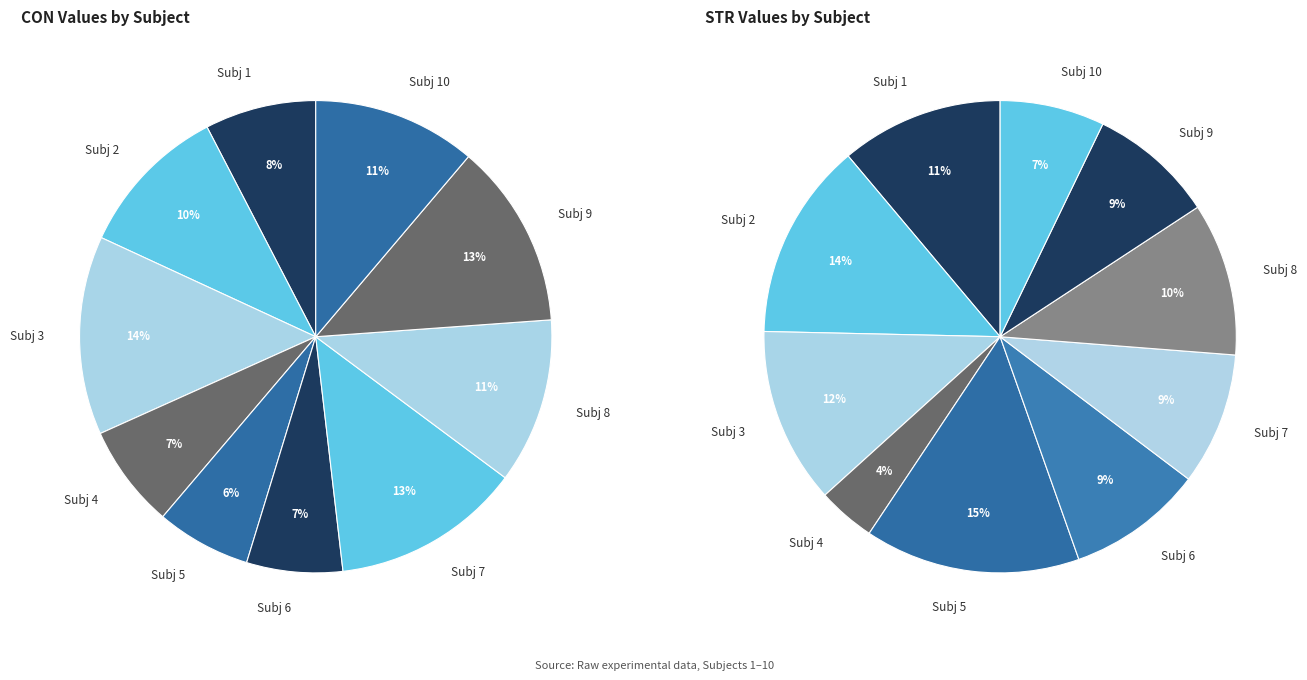

Rank the series by their average value, from highest to lowest.

CON, STR